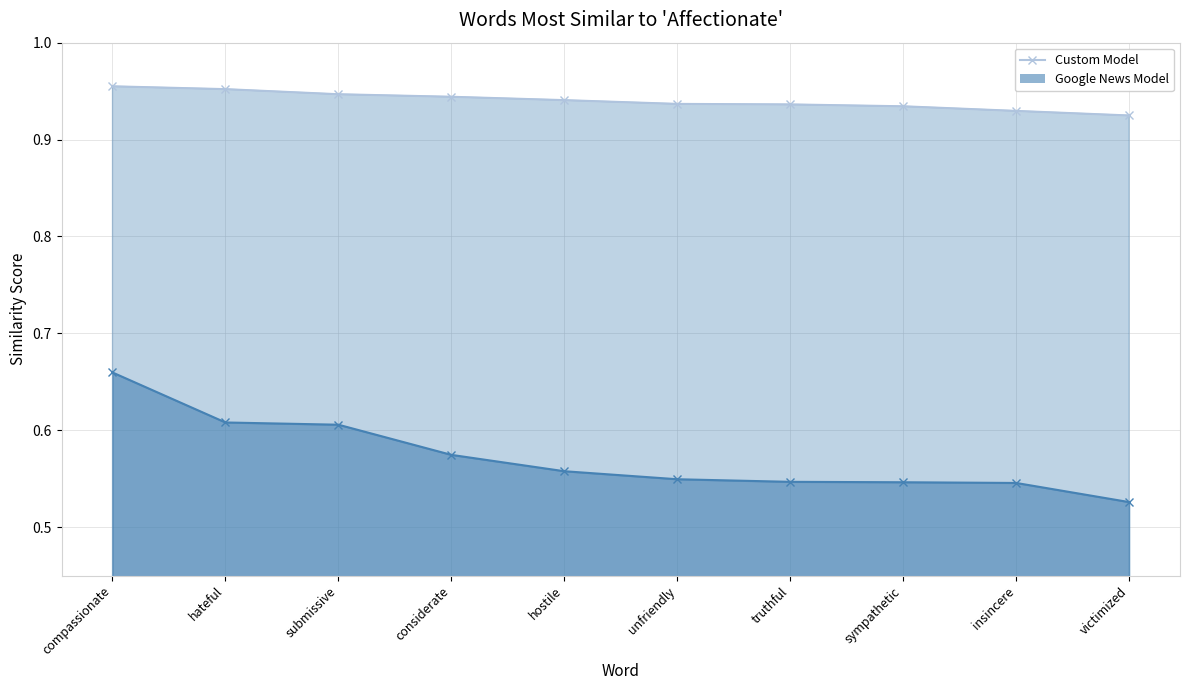

Rank the series by their maximum value, from lowest to highest.

Google News Model, Custom Model